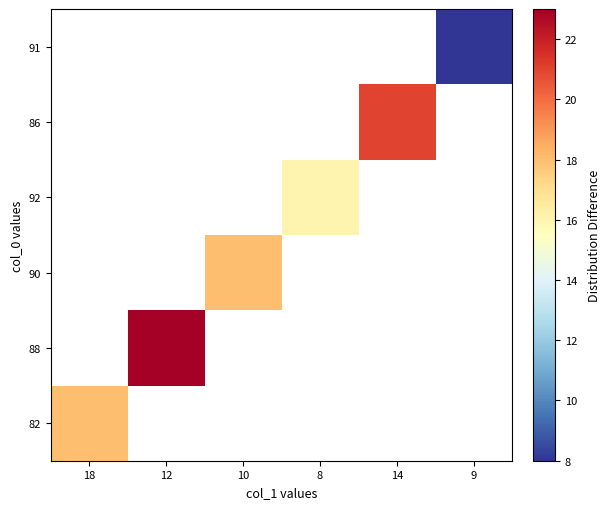

What is the smallest value displayed?

8.0